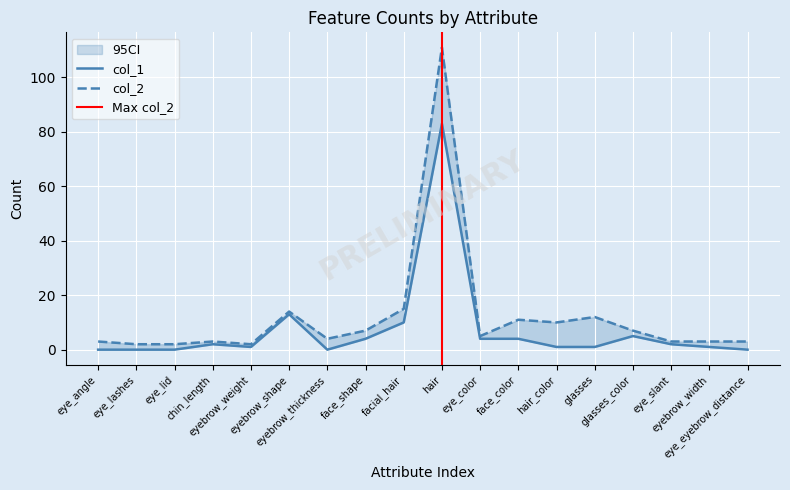

What position from the left is eye_angle?

1